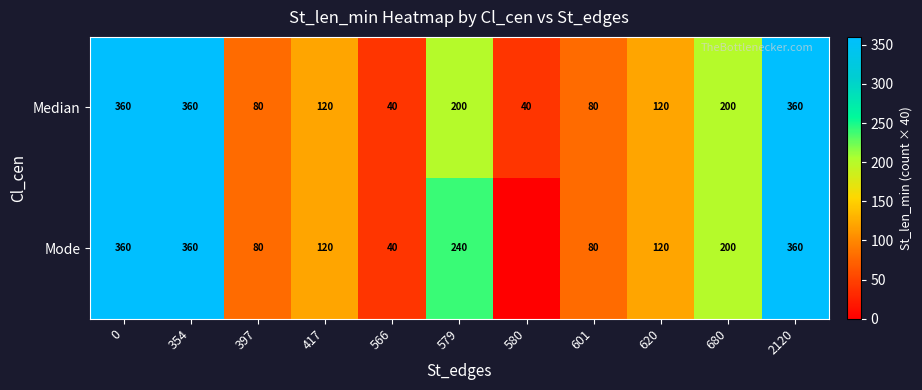

What is the total value across all series at 601?

160